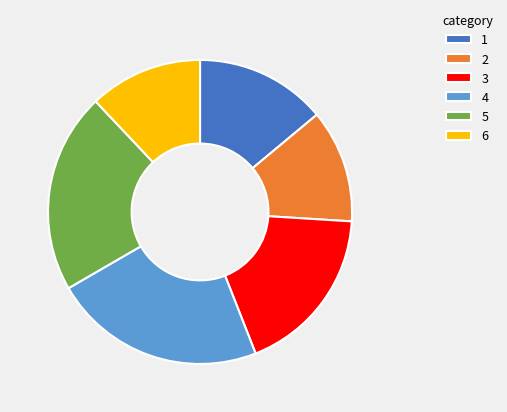

Combined, do 6 and 5 account for over 50%?

No